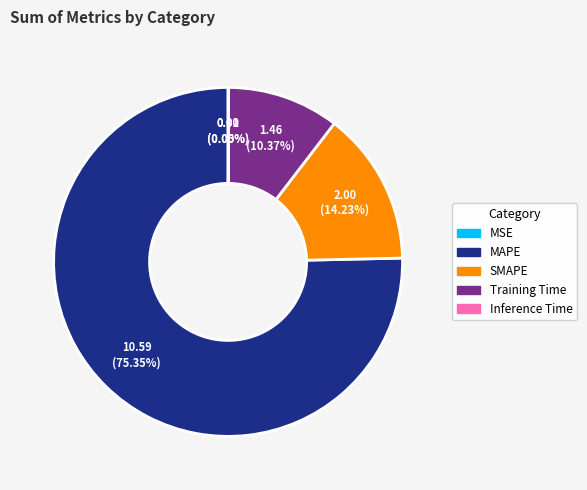

Which category has the biggest portion of the pie?

MAPE